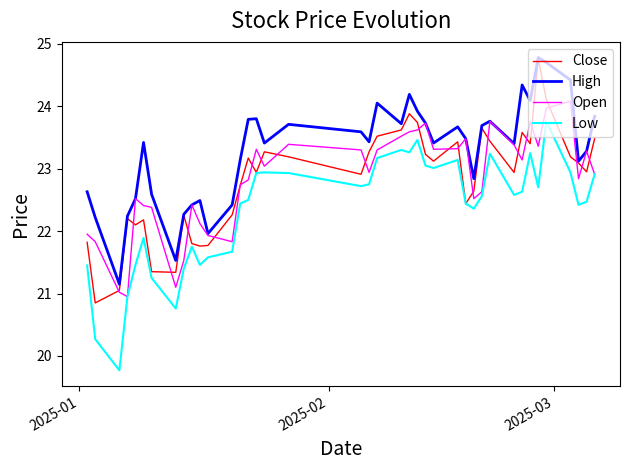

What is the highest value of the Close series?

24.8